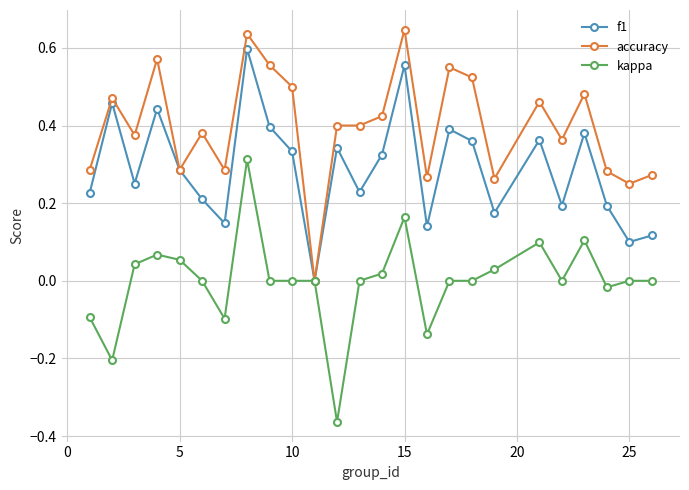

Is this an area chart (filled region under the line)?

No